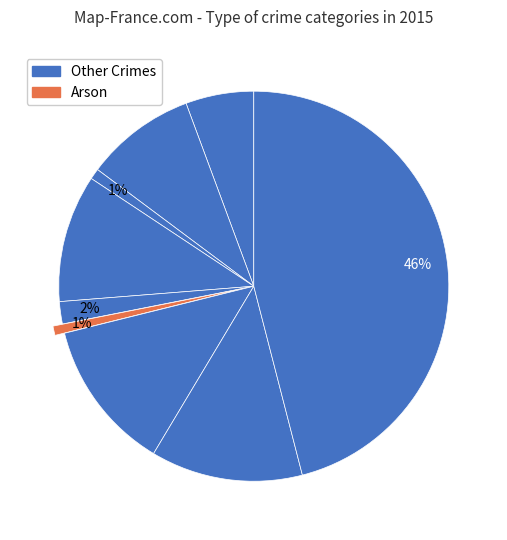

How many slices are in this pie chart?

9